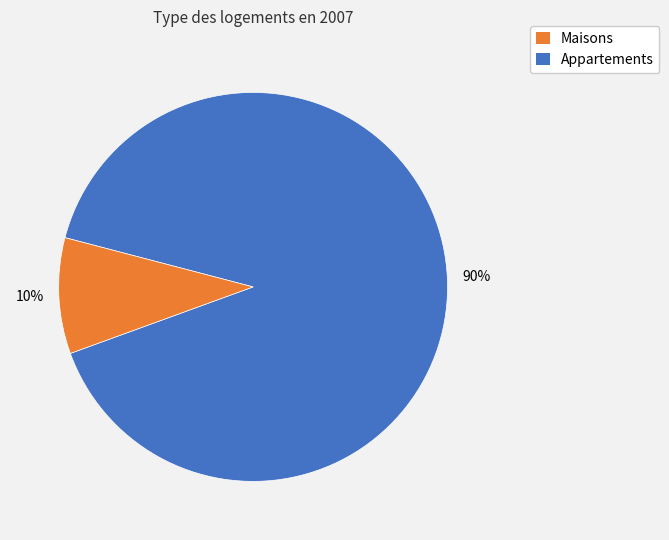

To the nearest percent, what is the average slice percentage?

50%